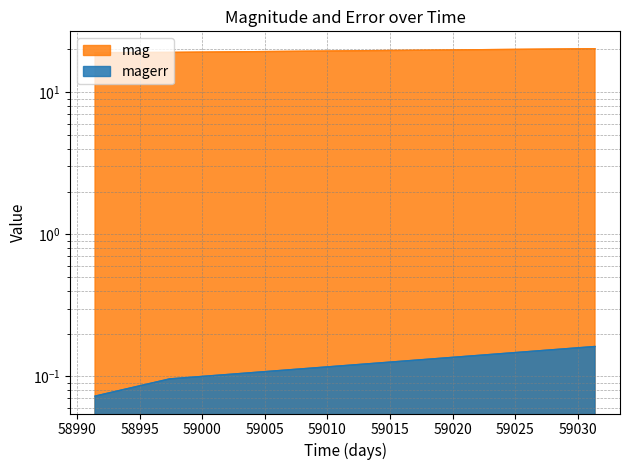

How many values in the mag series are below 19?

1